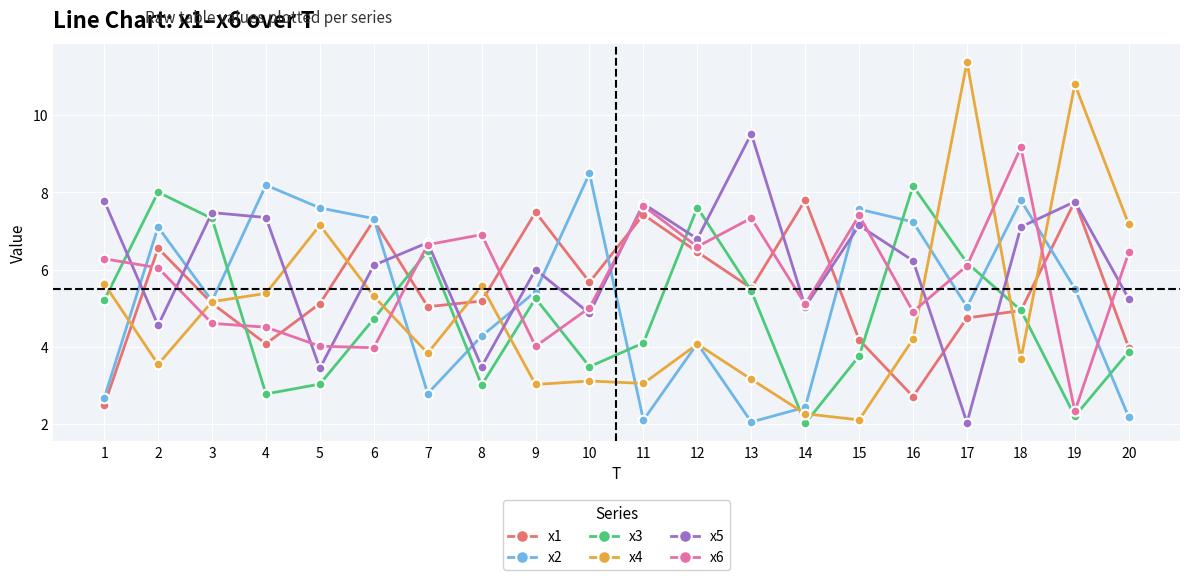

Is it true that x2 equals 2.2 at 20?

True